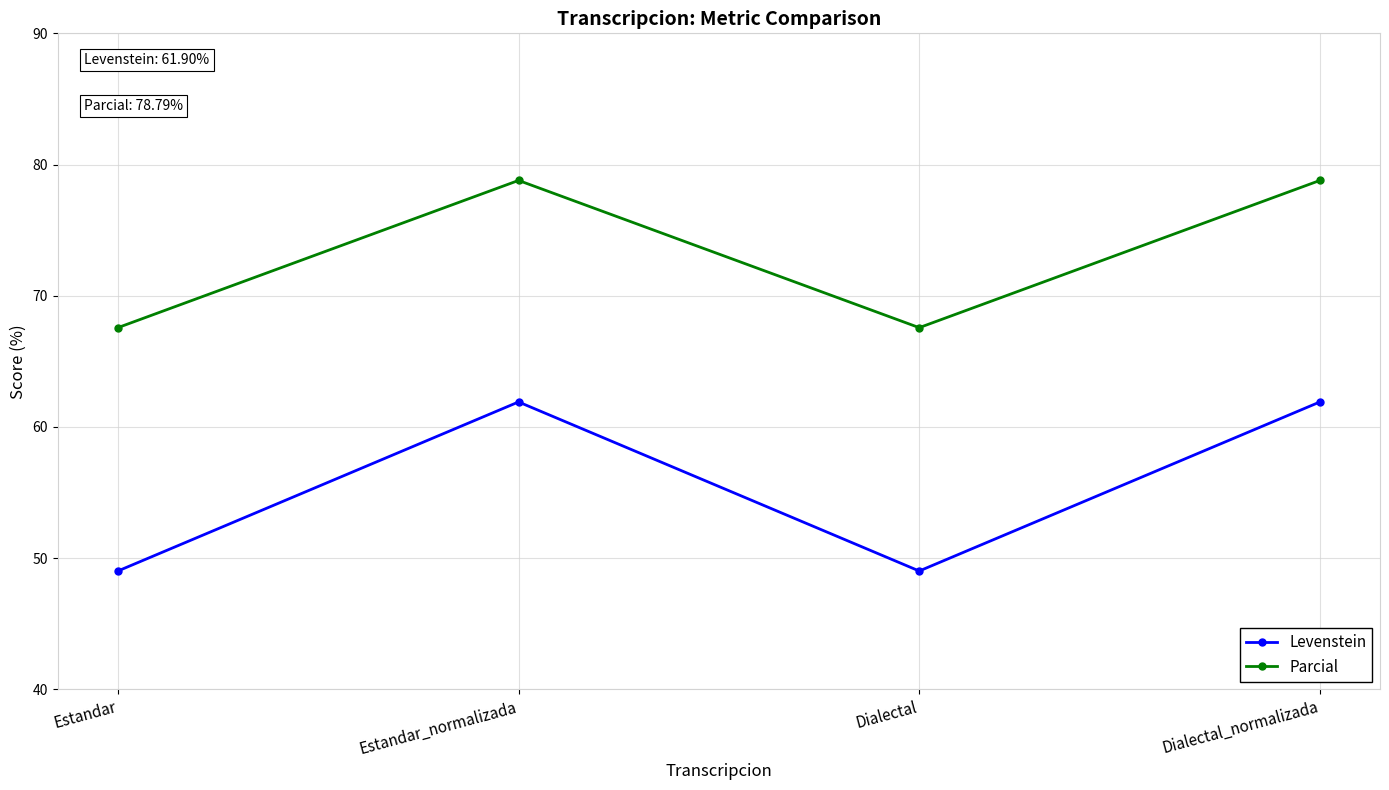

Between Dialectal and Dialectal_normalizada, which series saw the biggest shift?

Levenstein